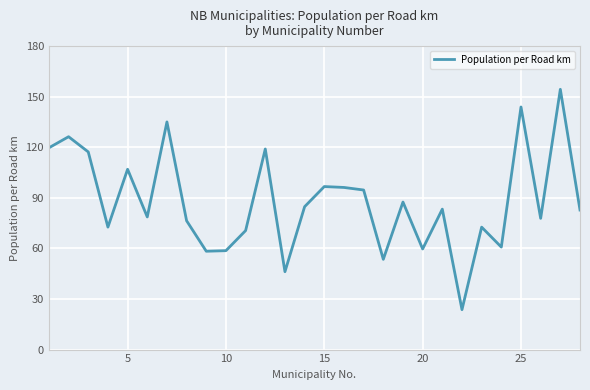

What is the minimum value shown in the chart?

23.7